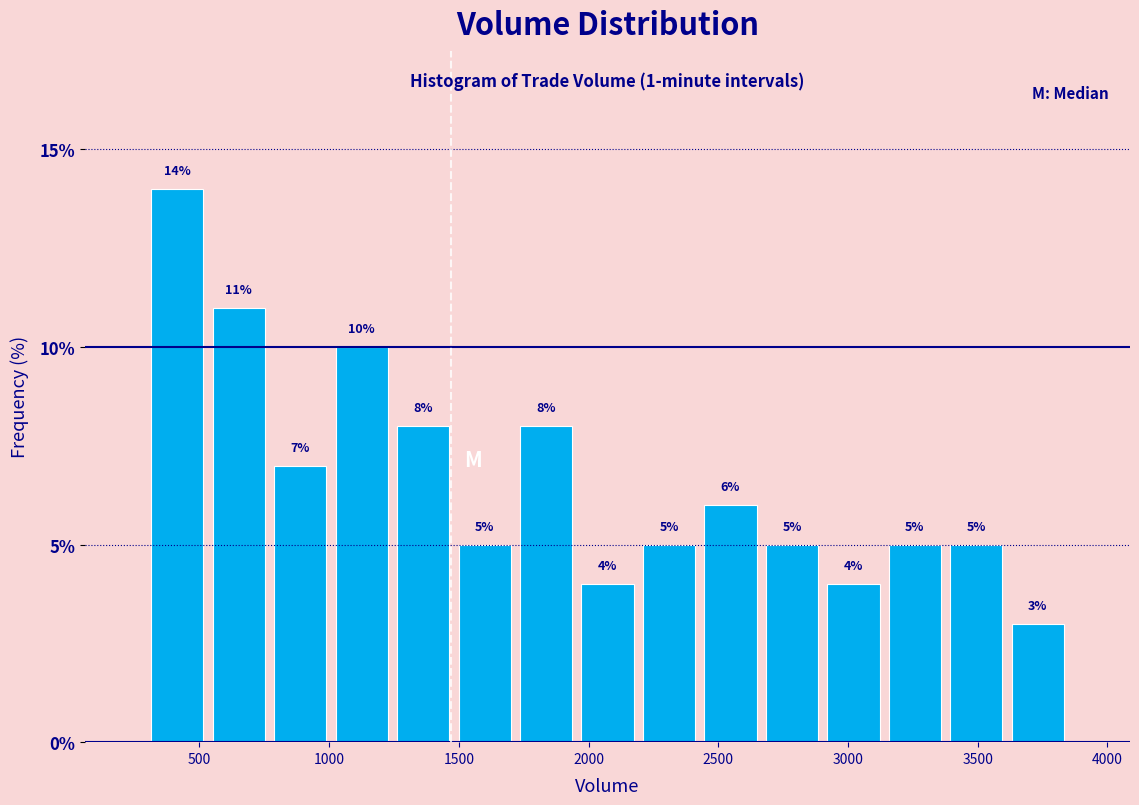

Over which range of the x-axis is the bar tallest?

300 to 550